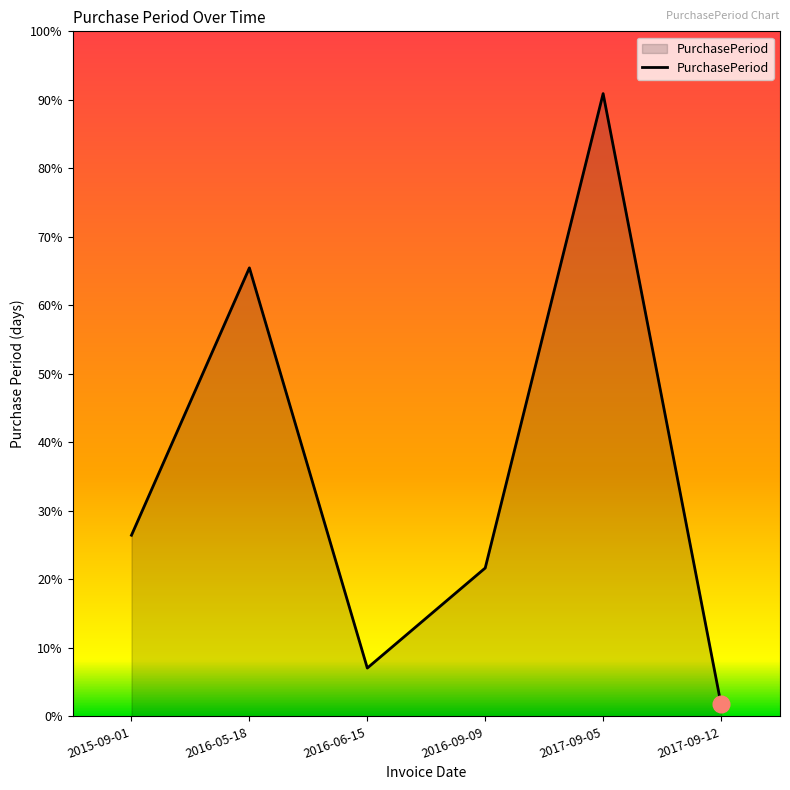

Reading right to left, transcribe all the data shown in this chart.

2017-09-12=7	2017-09-05=361	2016-09-09=86	2016-06-15=28	2016-05-18=260	2015-09-01=105